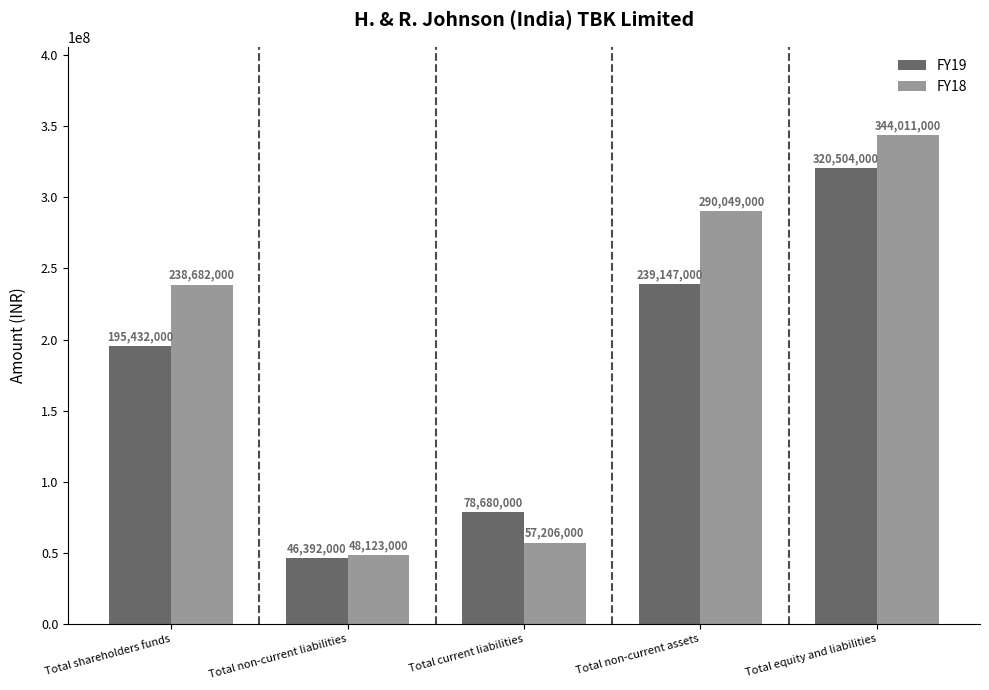

What is the sum of all FY19 values?

880155000